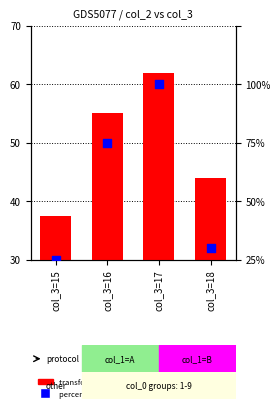

Which series contains the lowest Y value?

percentile rank within the sample